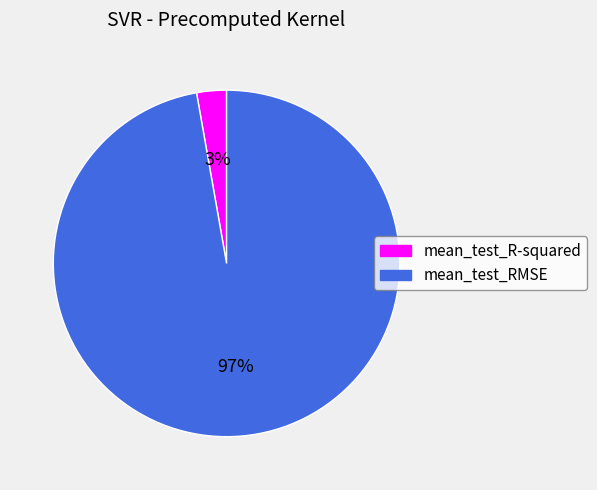

To the nearest percent, what is the combined percentage of mean_test_RMSE and mean_test_R-squared?

100%